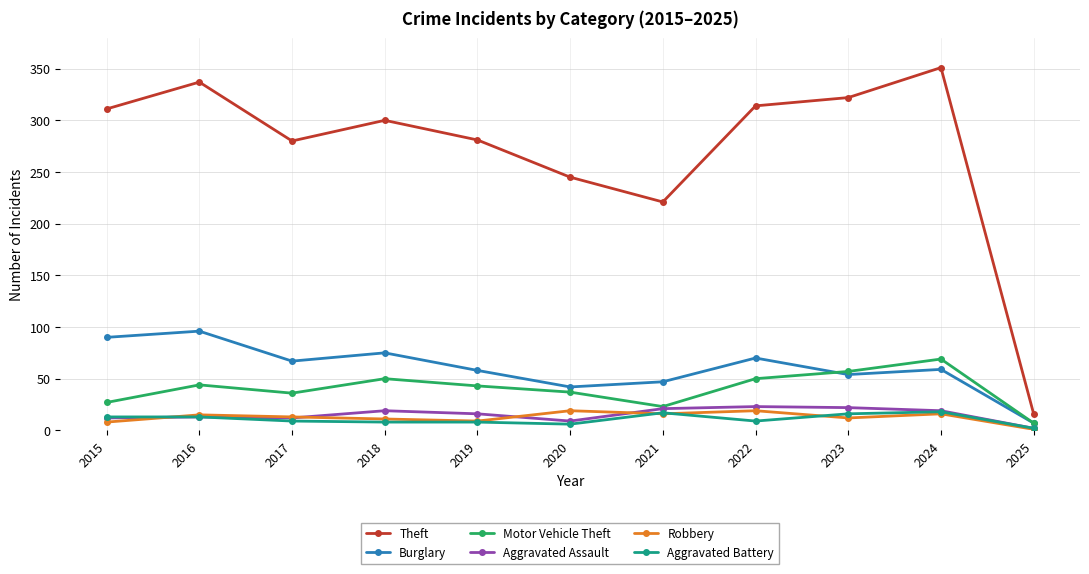

Where does the Robbery series first go above 13?

2016